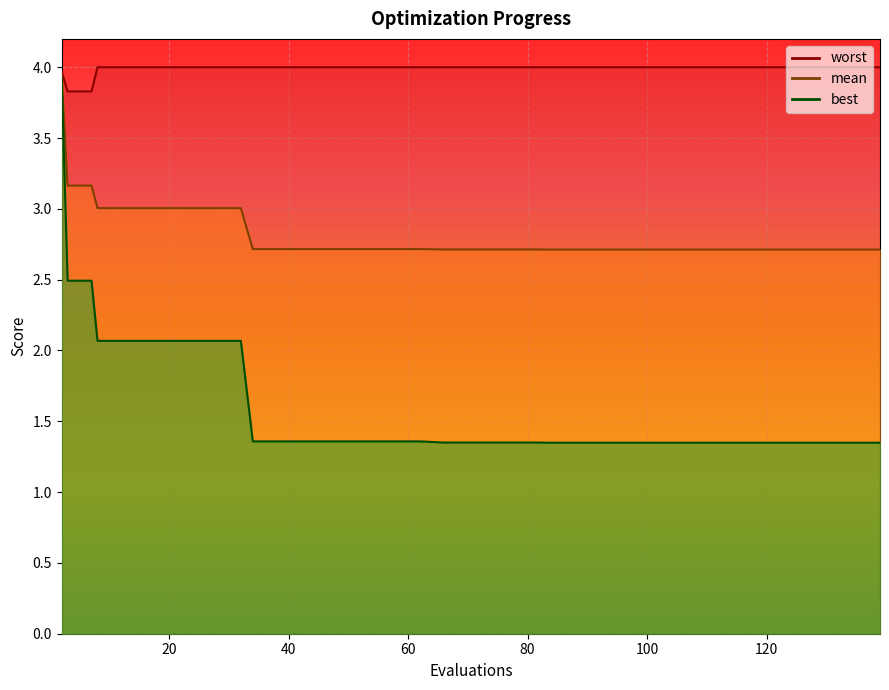

Which category has the highest value across all series?

8